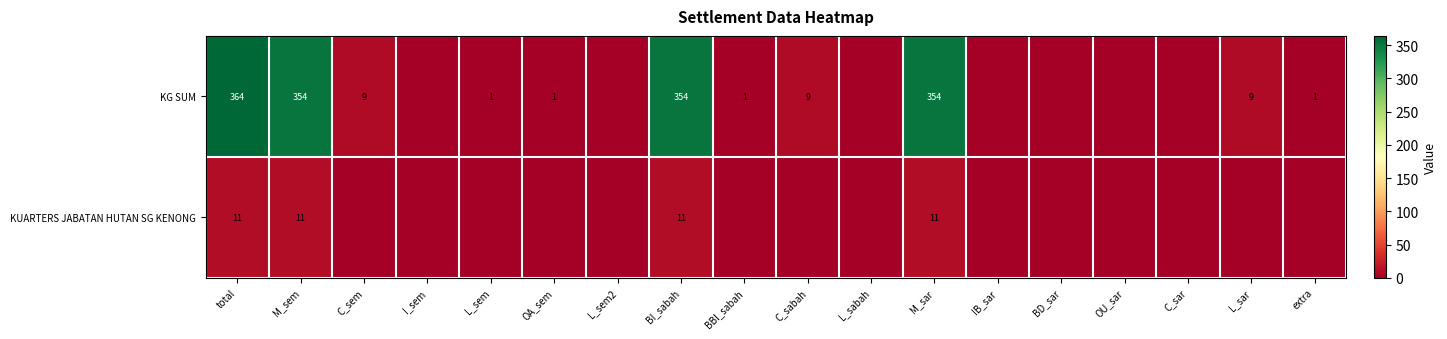

The value of KG SUM at OA_sem is 2. True or false?

False